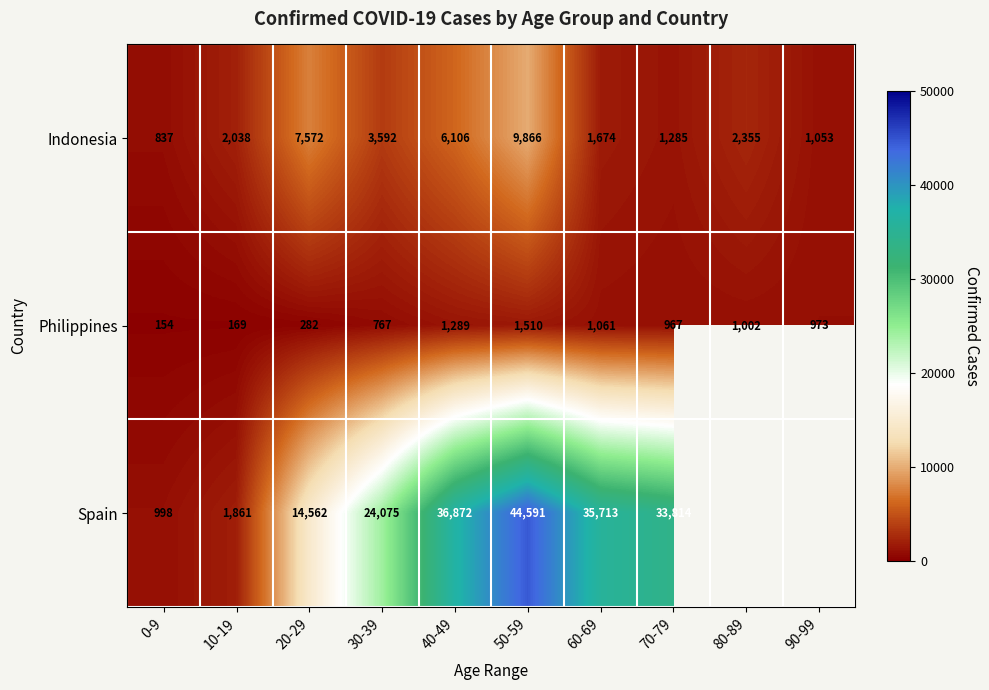

What is the sum of the Indonesia values at 50-59 and 10-19?

11904